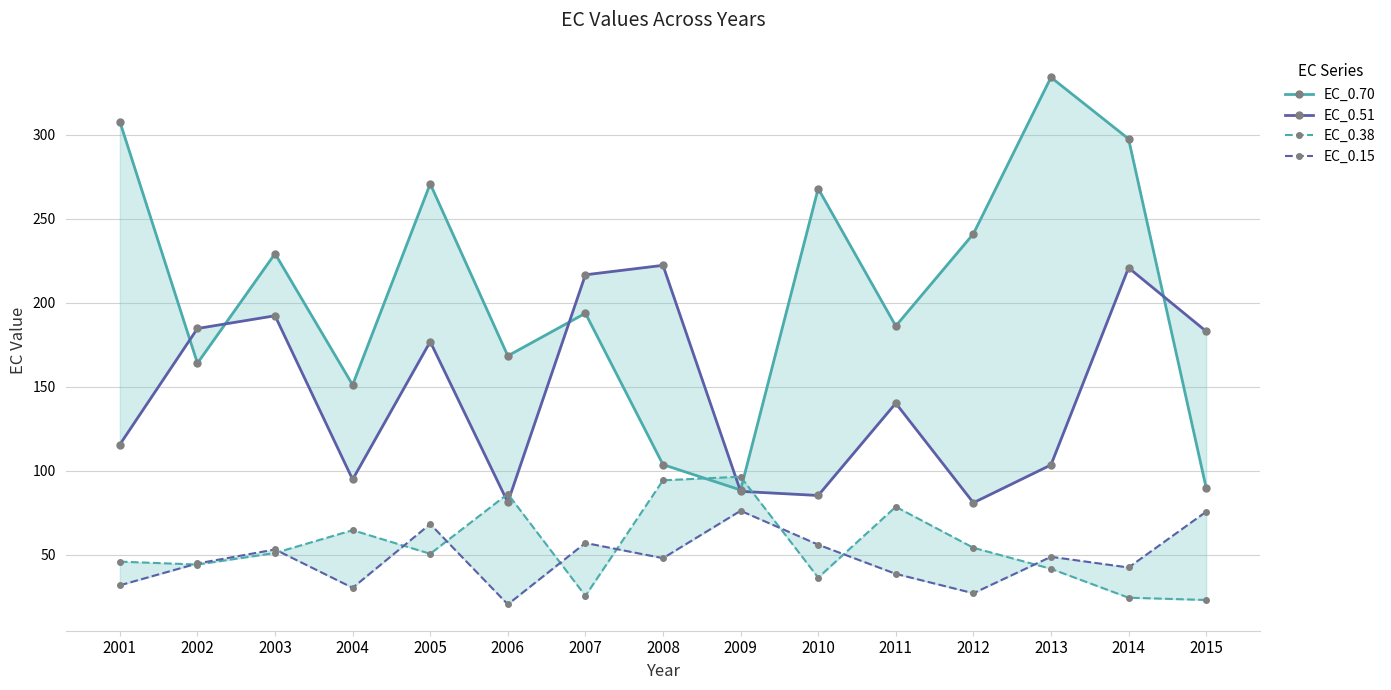

Reading left to right, what are all the values shown in this chart?

EC_0.70: 307.7	164.0	229.2	151.1	270.7	168.4	193.7	103.7	88.6	267.9	186.1	240.9	334.0	297.4	89.9
EC_0.51: 115.6	184.6	192.2	94.8	176.8	81.3	216.6	222.2	87.8	85.3	140.2	81.0	103.5	220.7	183.0
EC_0.38: 46.0	44.3	51.2	64.7	50.7	86.3	25.7	94.4	96.5	36.5	78.6	54.3	41.7	24.6	23.2
EC_0.15: 31.9	44.9	53.2	30.4	68.4	20.6	57.1	48.1	76.2	56.1	38.7	27.2	48.9	42.5	75.7